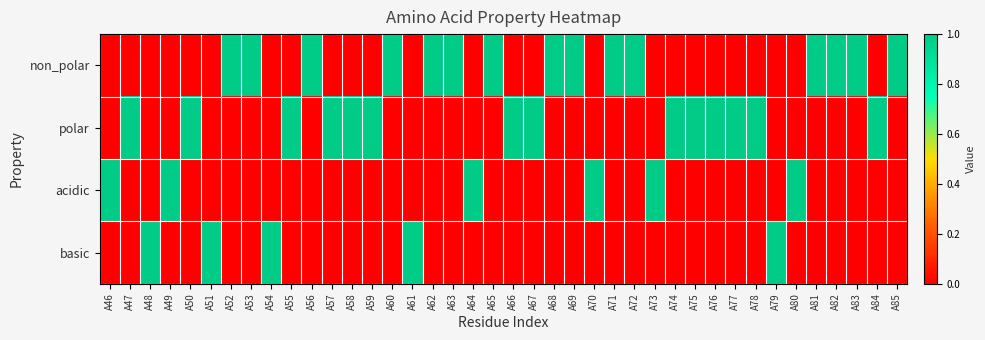

Reading left to right, list all the values displayed in this chart.

non_polar: A46=0	A47=0	A48=0	A49=0	A50=0	A51=0	A52=1	A53=1	A54=0	A55=0	A56=1	A57=0	A58=0	A59=0	A60=1	A61=0	A62=1	A63=1	A64=0	A65=1	A66=0	A67=0	A68=1	A69=1	A70=0	A71=1	A72=1	A73=0	A74=0	A75=0	A76=0	A77=0	A78=0	A79=0	A80=0	A81=1	A82=1	A83=1	A84=0	A85=1
polar: A46=0	A47=1	A48=0	A49=0	A50=1	A51=0	A52=0	A53=0	A54=0	A55=1	A56=0	A57=1	A58=1	A59=1	A60=0	A61=0	A62=0	A63=0	A64=0	A65=0	A66=1	A67=1	A68=0	A69=0	A70=0	A71=0	A72=0	A73=0	A74=1	A75=1	A76=1	A77=1	A78=1	A79=0	A80=0	A81=0	A82=0	A83=0	A84=1	A85=0
acidic: A46=1	A47=0	A48=0	A49=1	A50=0	A51=0	A52=0	A53=0	A54=0	A55=0	A56=0	A57=0	A58=0	A59=0	A60=0	A61=0	A62=0	A63=0	A64=1	A65=0	A66=0	A67=0	A68=0	A69=0	A70=1	A71=0	A72=0	A73=1	A74=0	A75=0	A76=0	A77=0	A78=0	A79=0	A80=1	A81=0	A82=0	A83=0	A84=0	A85=0
basic: A46=0	A47=0	A48=1	A49=0	A50=0	A51=1	A52=0	A53=0	A54=1	A55=0	A56=0	A57=0	A58=0	A59=0	A60=0	A61=1	A62=0	A63=0	A64=0	A65=0	A66=0	A67=0	A68=0	A69=0	A70=0	A71=0	A72=0	A73=0	A74=0	A75=0	A76=0	A77=0	A78=0	A79=1	A80=0	A81=0	A82=0	A83=0	A84=0	A85=0